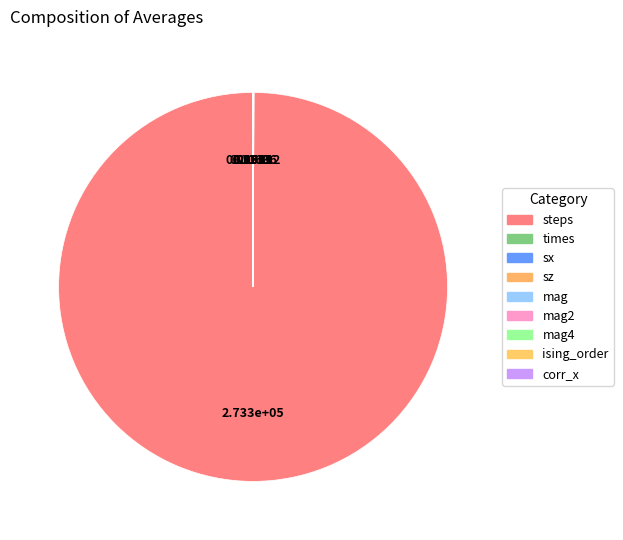

What is the smallest slice in the pie chart?

ising_order